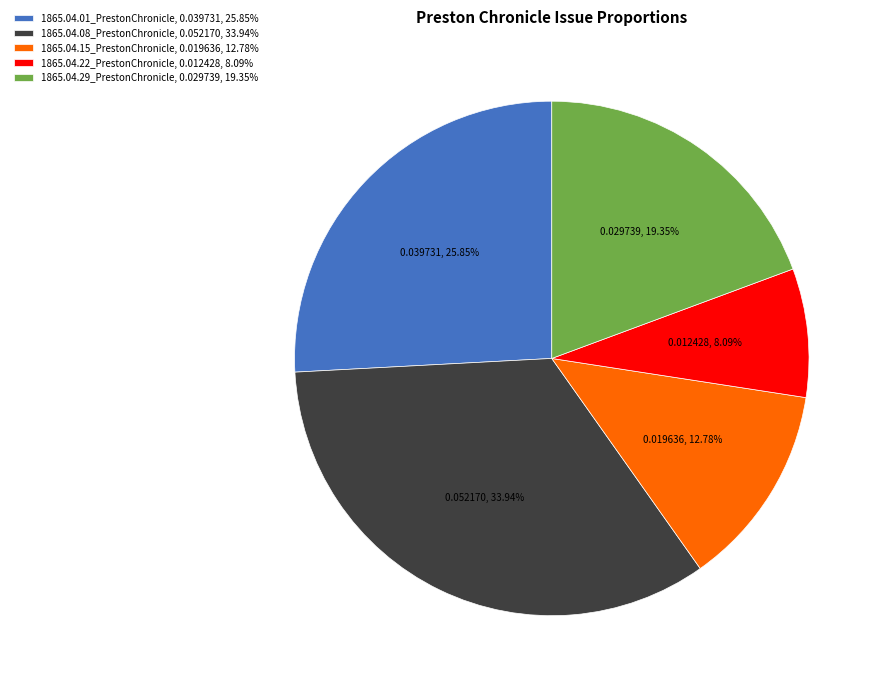

To the nearest percent, what is the difference between the largest and smallest slice percentages?

26%